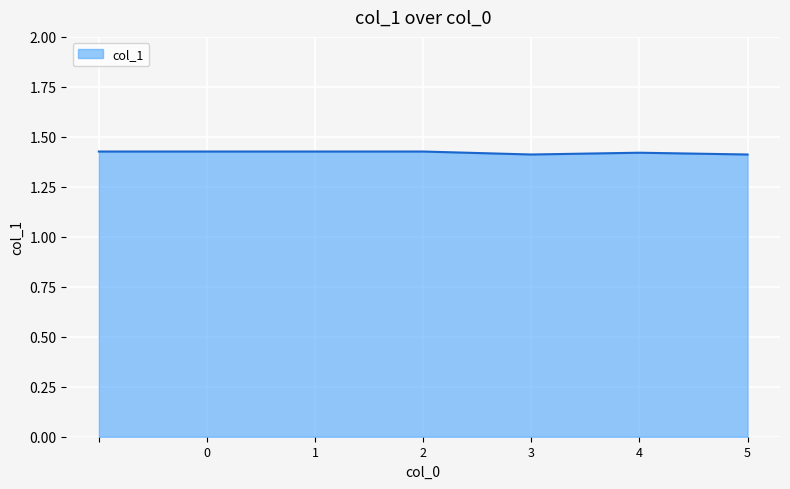

How many values are between 1 and 2?

7